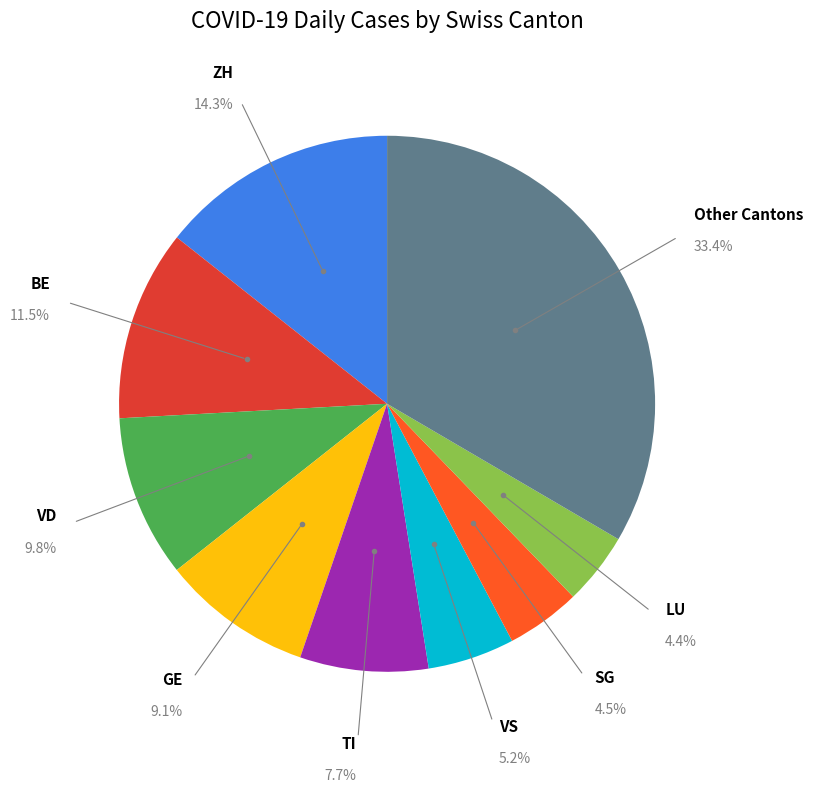

Is there a majority slice in this chart?

No